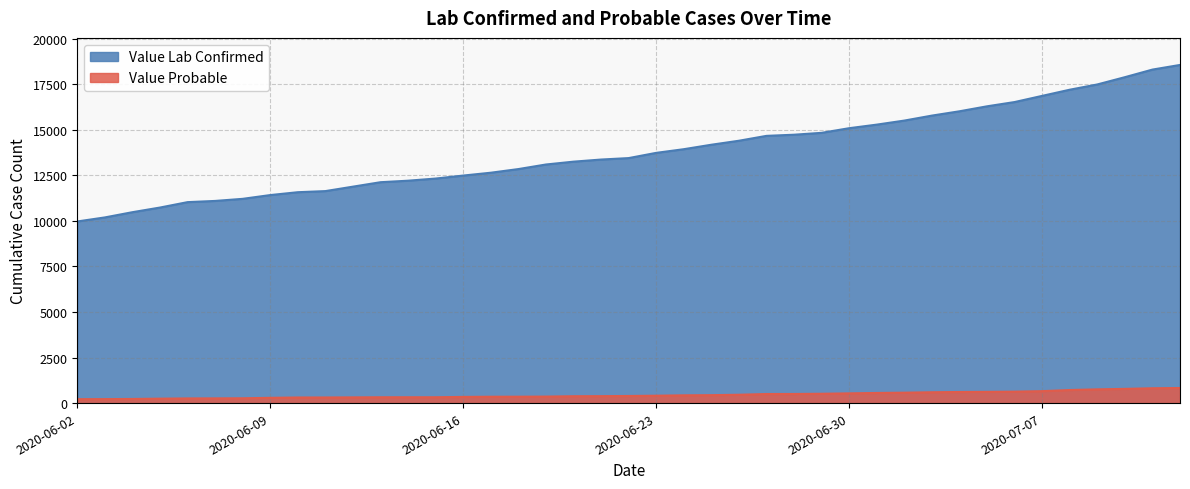

At which category is the sum across all series the highest?

2020-07-12